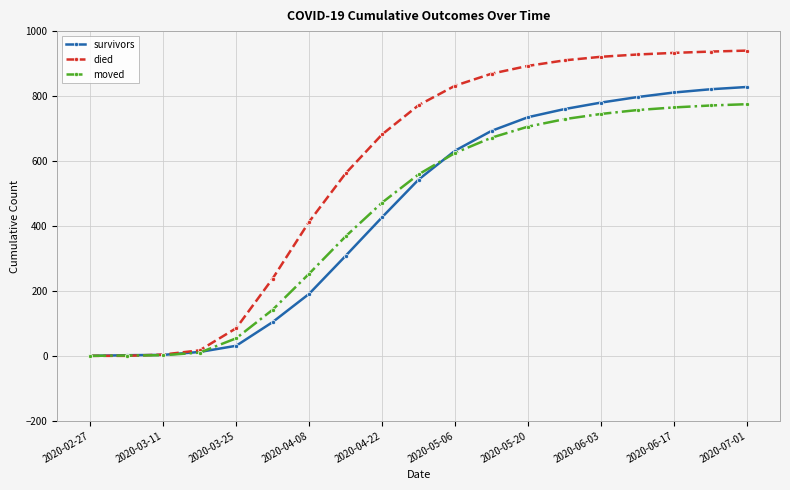

Rank the series by their maximum value, from highest to lowest.

died, survivors, moved